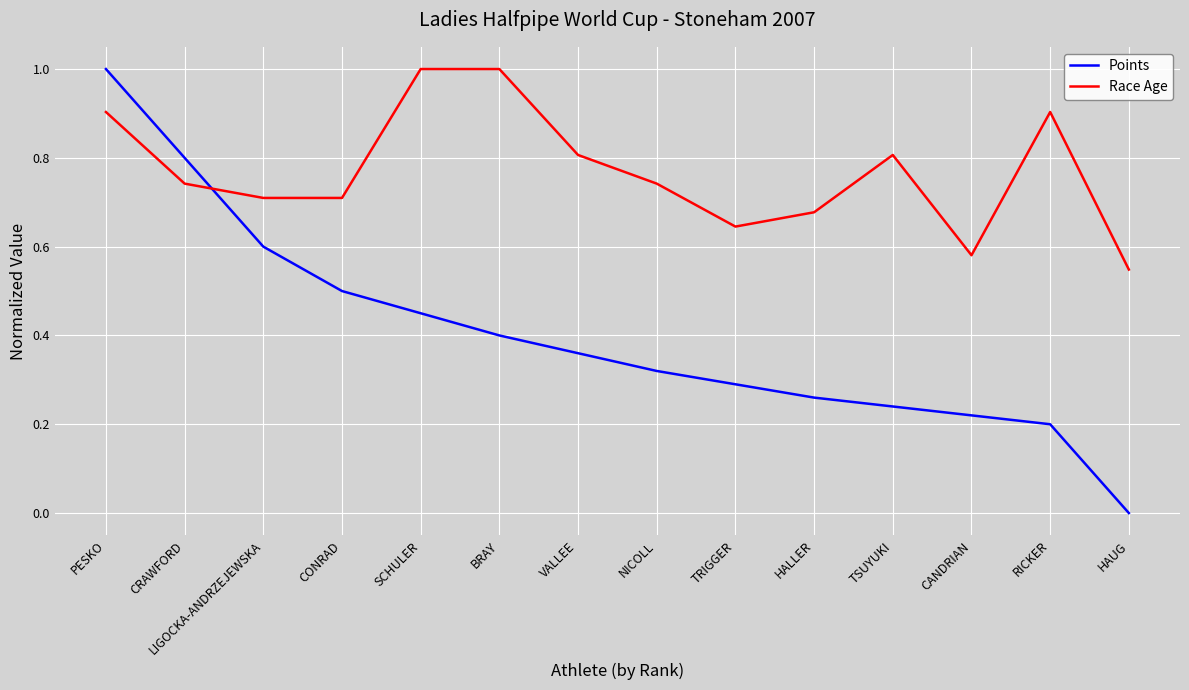

What is the difference between the second highest and minimum values in the Points series?

0.8